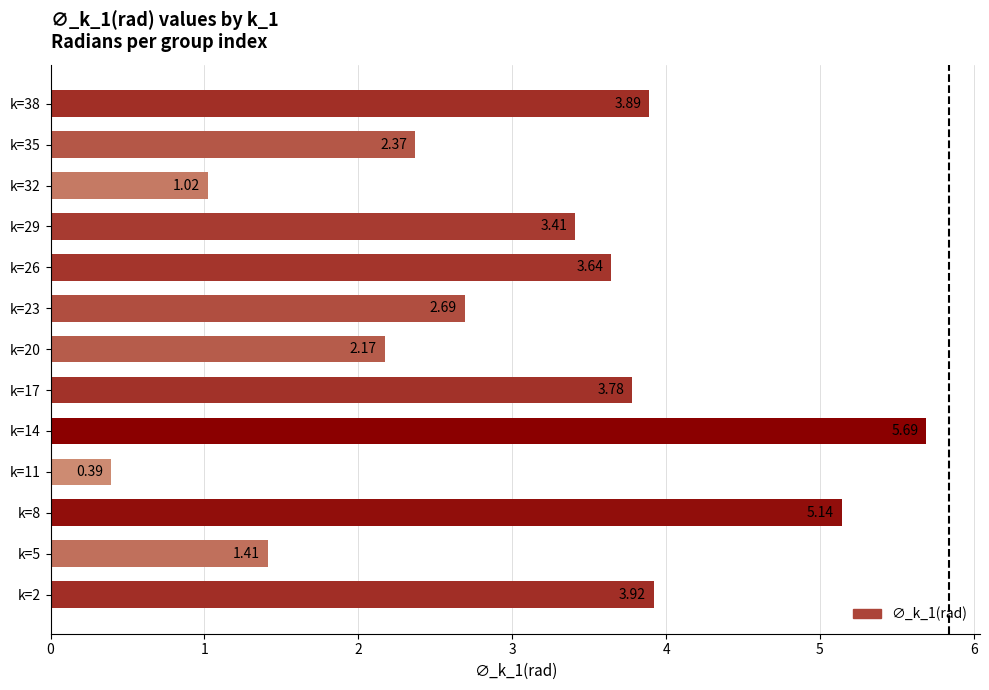

Rank the categories by value from lowest to highest.

k=11, k=32, k=5, k=20, k=35, k=23, k=29, k=26, k=17, k=38, k=2, k=8, k=14